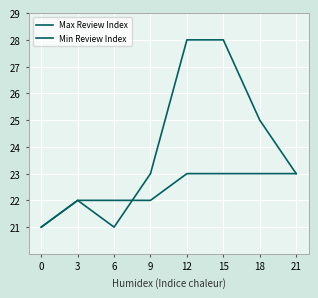

What is the value of the Max Review Index point at the 4th from the left?

23